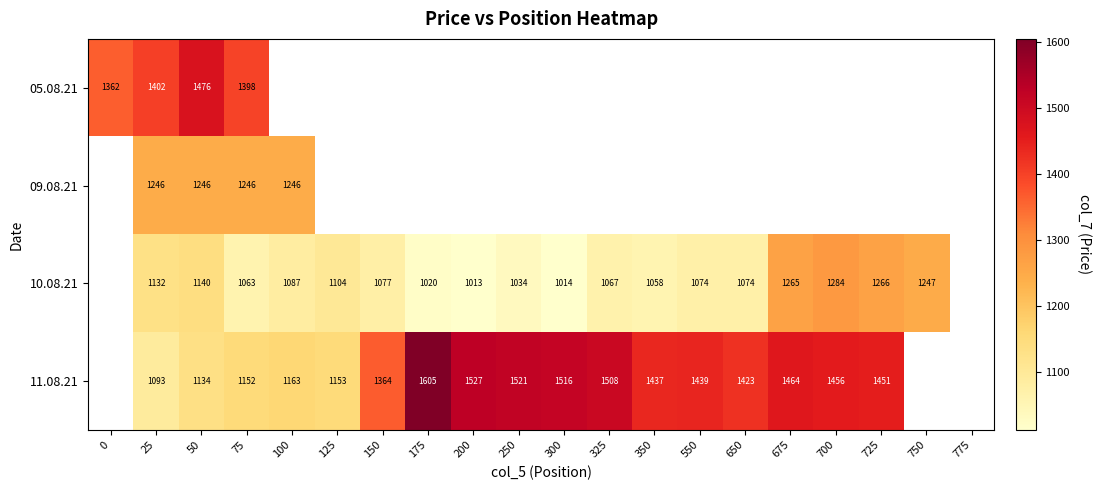

Which series changed the most between 50 and 250?

11.08.21